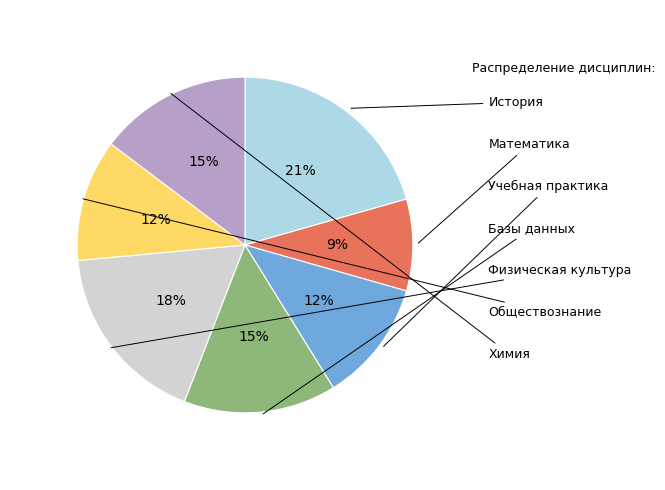

To the nearest percent, what percentage of the pie is История?

21%